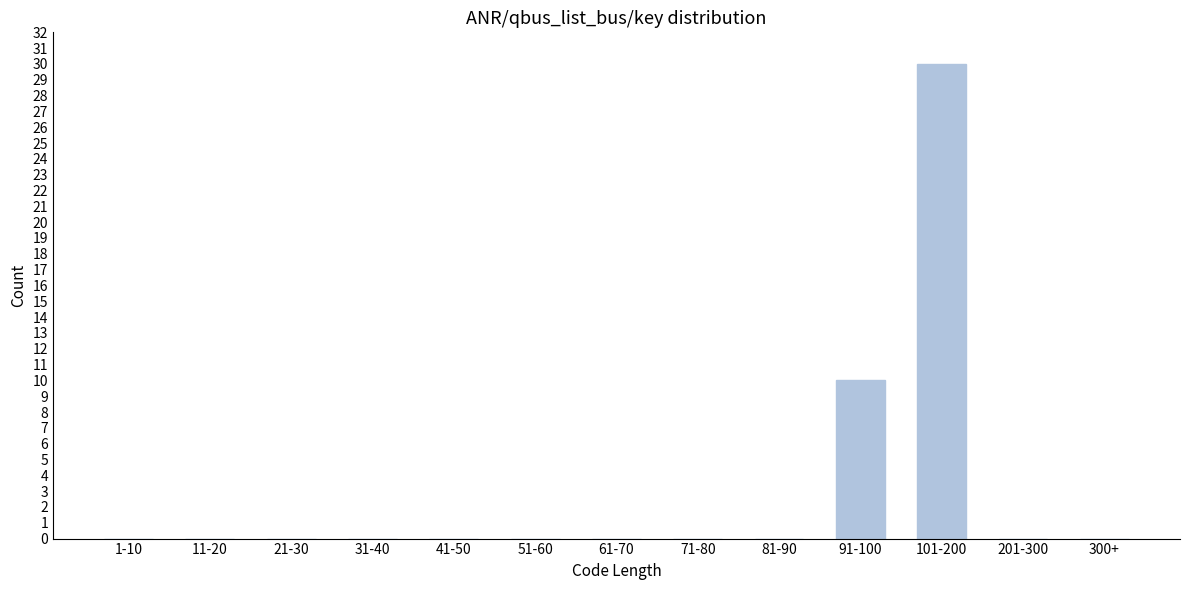

Reading left to right, what are all the values shown in this chart?

1-10=0	11-20=0	21-30=0	31-40=0	41-50=0	51-60=0	61-70=0	71-80=0	81-90=0	91-100=10	101-200=30	201-300=0	300+=0